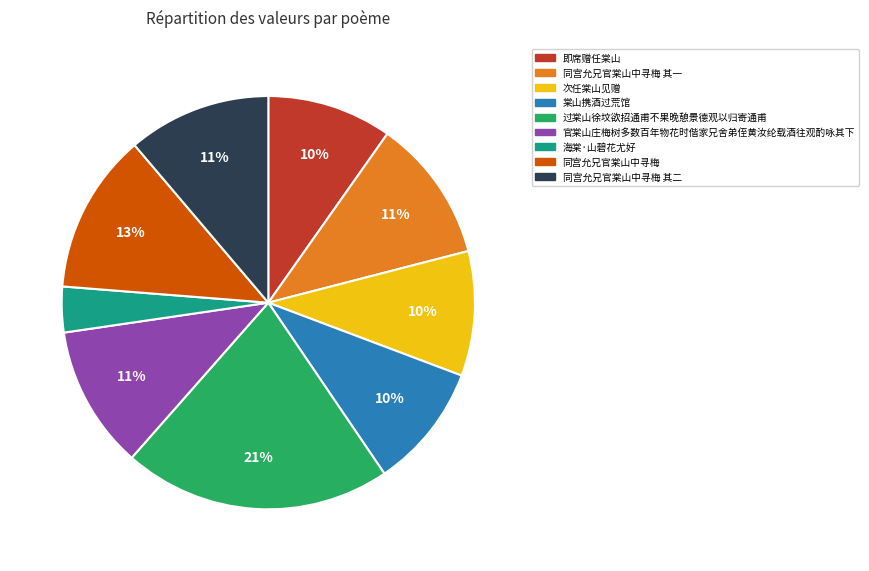

Is the sum of 同宫允兄官棠山中寻梅 and 即席赠任棠山 greater than half?

No